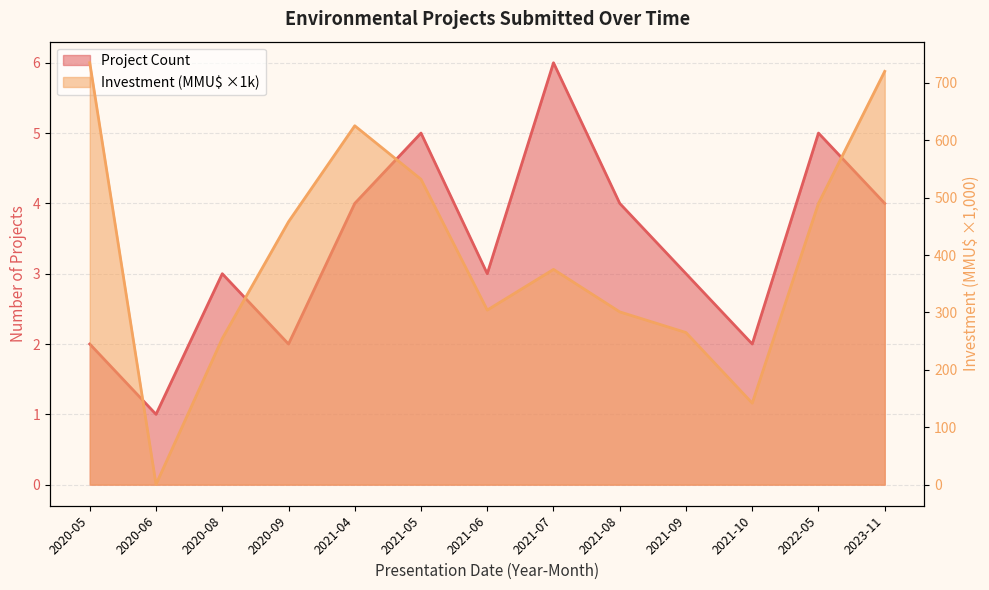

At how many categories does at least one series exceed 351?

7